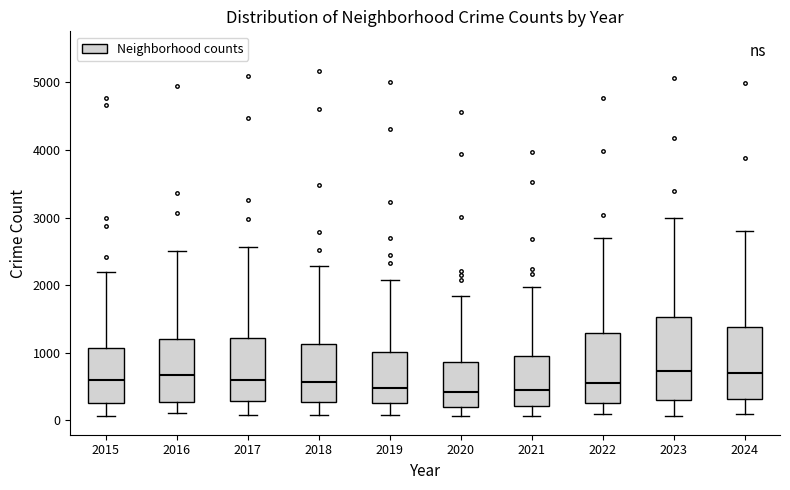

Reading left to right, read every box against the y-axis: the position of its median line, the range the box covers, and the ends of its whiskers. The values are not printed on the chart, so give them approximately, as read against the axis.

2015: median 600, box 300 to 1100, whiskers 100 to 2200
2016: median 700, box 300 to 1200, whiskers 100 to 2500
2017: median 600, box 300 to 1200, whiskers 100 to 2600
2018: median 600, box 300 to 1100, whiskers 100 to 2300
2019: median 500, box 300 to 1000, whiskers 100 to 2100
2020: median 400, box 200 to 900, whiskers 100 to 1800
2021: median 500, box 200 to 900, whiskers 100 to 2000
2022: median 600, box 300 to 1300, whiskers 100 to 2700
2023: median 700, box 300 to 1500, whiskers 100 to 3000
2024: median 700, box 300 to 1400, whiskers 100 to 2800